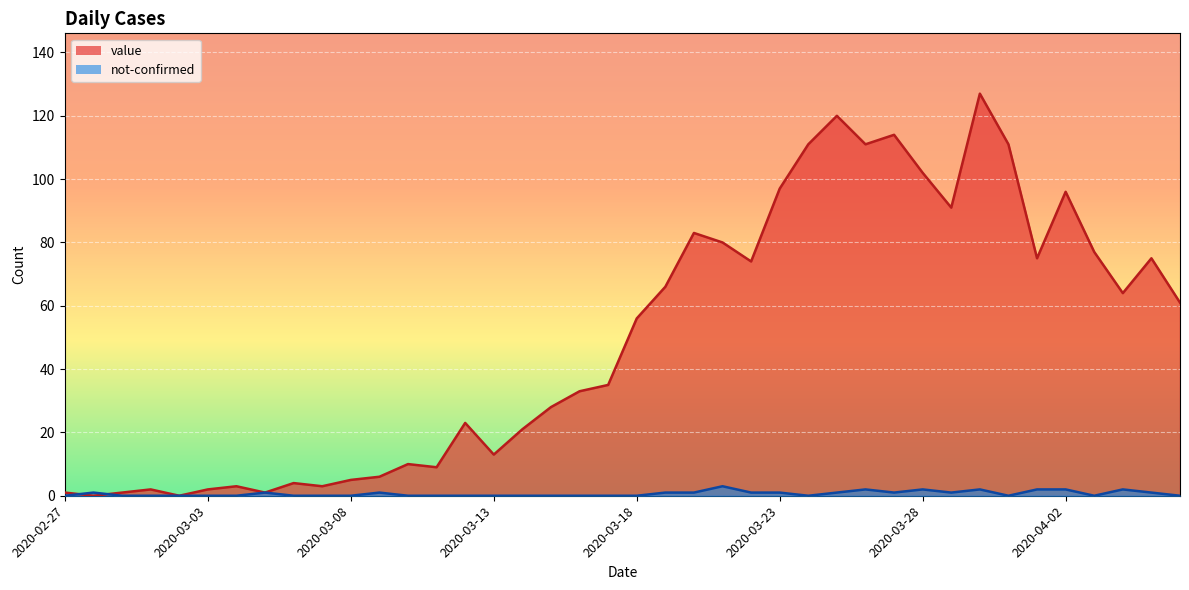

List the labels in order of not-confirmed value, largest first.

2020-03-21, 2020-03-26, 2020-03-28, 2020-03-30, 2020-04-01, 2020-04-02, 2020-04-04, 2020-02-28, 2020-03-05, 2020-03-09, 2020-03-19, 2020-03-20, 2020-03-22, 2020-03-23, 2020-03-25, 2020-03-27, 2020-03-29, 2020-04-05, 2020-02-27, 2020-02-29, 2020-03-01, 2020-03-02, 2020-03-03, 2020-03-04, 2020-03-06, 2020-03-07, 2020-03-08, 2020-03-10, 2020-03-11, 2020-03-12, 2020-03-13, 2020-03-14, 2020-03-15, 2020-03-16, 2020-03-17, 2020-03-18, 2020-03-24, 2020-03-31, 2020-04-03, 2020-04-06